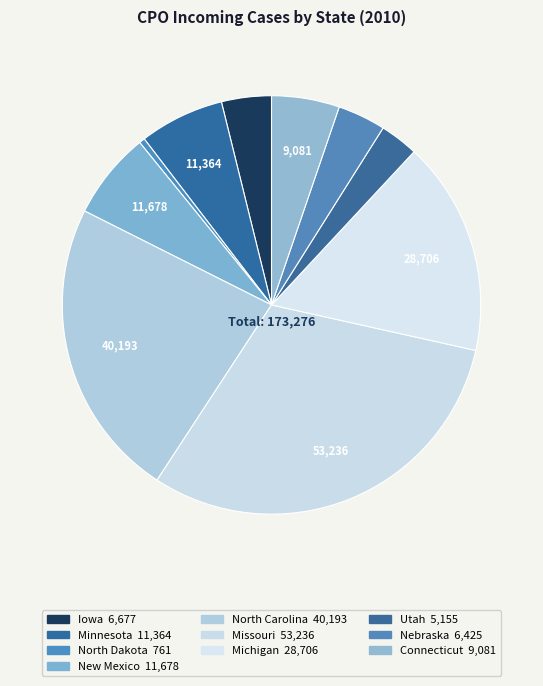

Is there a majority slice in this chart?

No